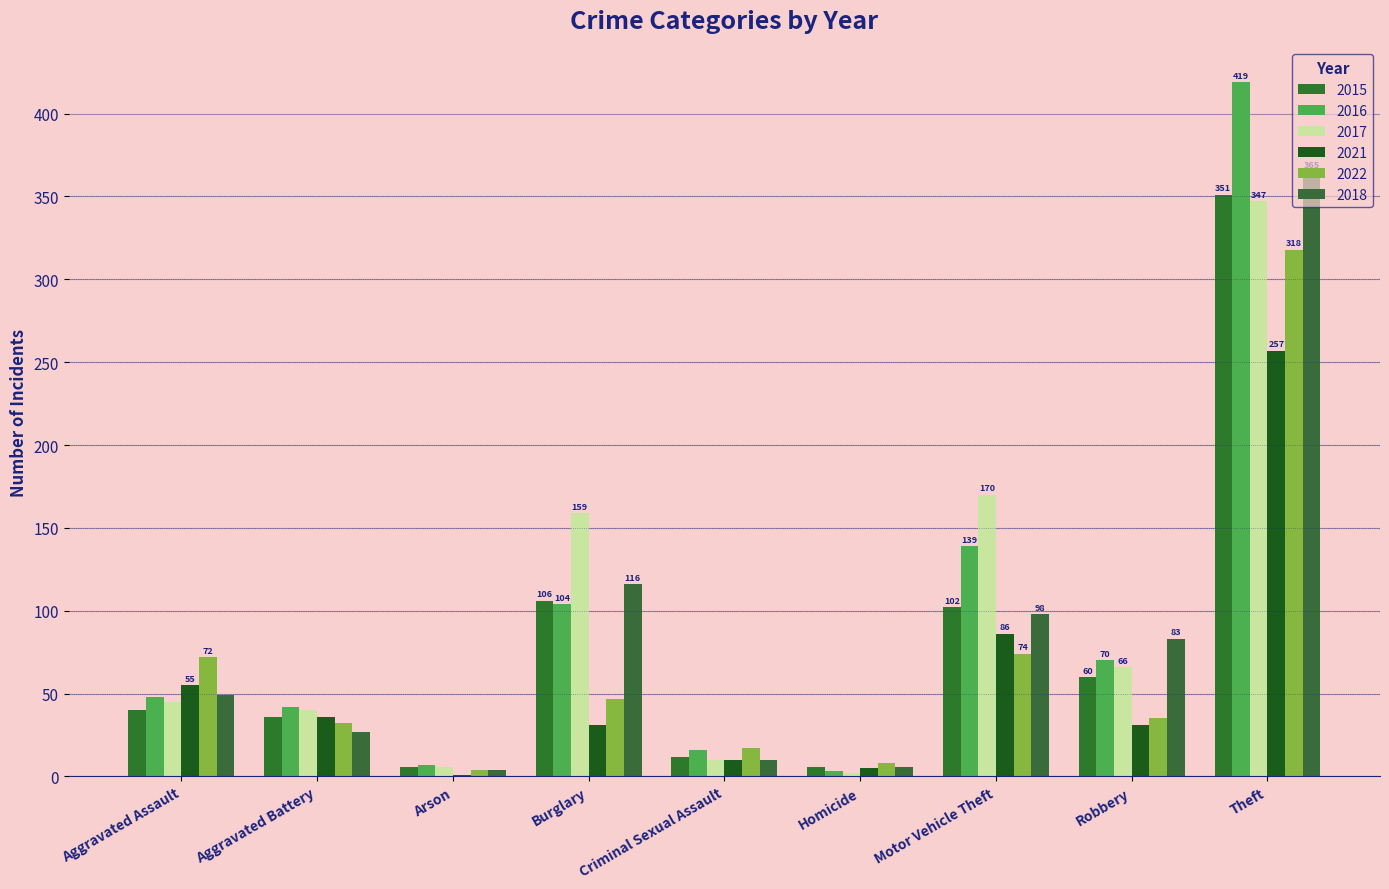

Where does the 2021 series first go above 31?

Aggravated Assault